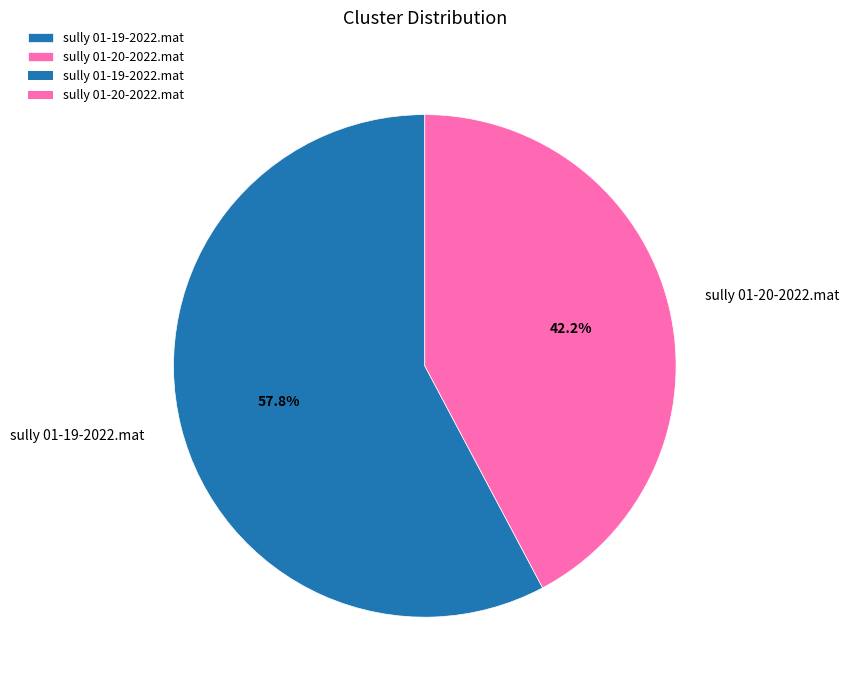

What is the smallest slice in the pie chart?

sully 01-20-2022.mat